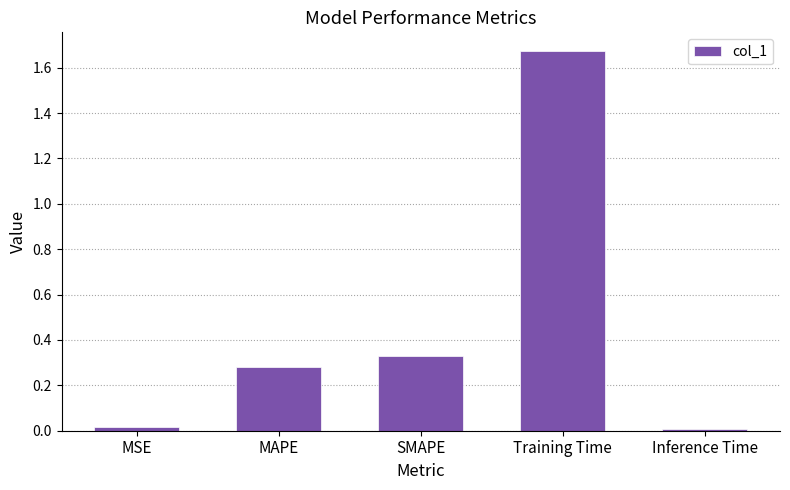

What is the average value?

0.5